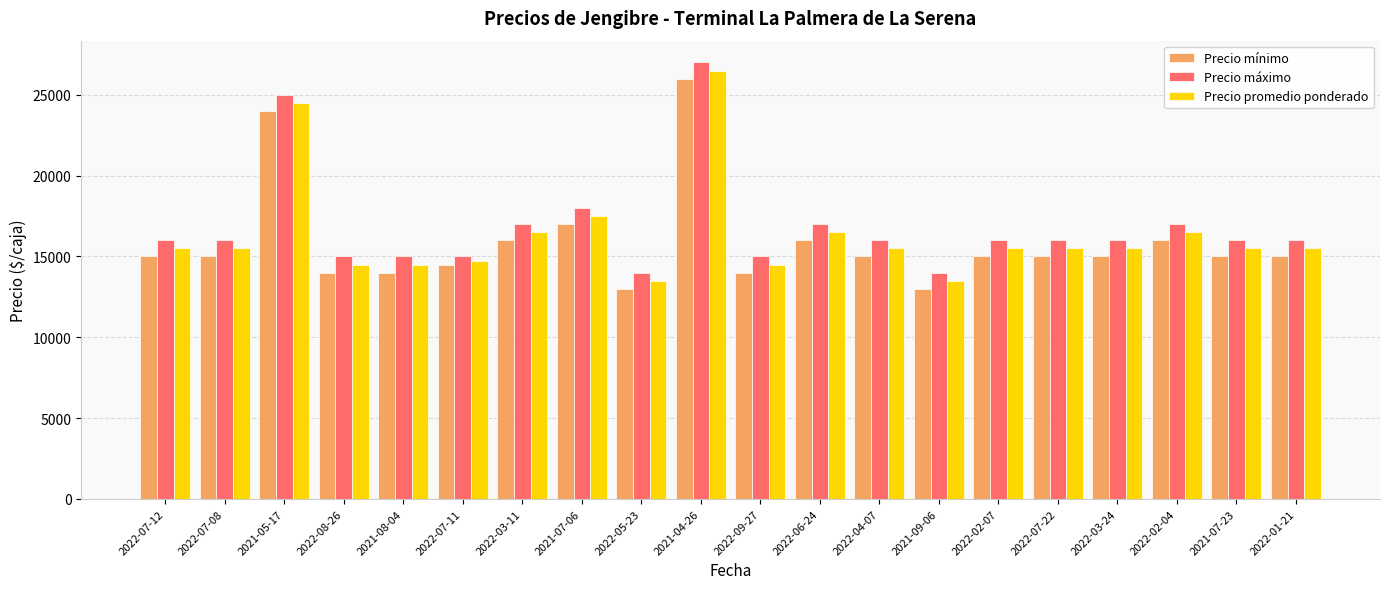

Reading left to right, list all the values displayed in this chart.

Precio mínimo: 2022-07-12=15000	2022-07-08=15000	2021-05-17=24000	2022-08-26=14000	2021-08-04=14000	2022-07-11=14500	2022-03-11=16000	2021-07-06=17000	2022-05-23=13000	2021-04-26=26000	2022-09-27=14000	2022-06-24=16000	2022-04-07=15000	2021-09-06=13000	2022-02-07=15000	2022-07-22=15000	2022-03-24=15000	2022-02-04=16000	2021-07-23=15000	2022-01-21=15000
Precio máximo: 2022-07-12=16000	2022-07-08=16000	2021-05-17=25000	2022-08-26=15000	2021-08-04=15000	2022-07-11=15000	2022-03-11=17000	2021-07-06=18000	2022-05-23=14000	2021-04-26=27000	2022-09-27=15000	2022-06-24=17000	2022-04-07=16000	2021-09-06=14000	2022-02-07=16000	2022-07-22=16000	2022-03-24=16000	2022-02-04=17000	2021-07-23=16000	2022-01-21=16000
Precio promedio ponderado: 2022-07-12=15500	2022-07-08=15500	2021-05-17=24500	2022-08-26=14500	2021-08-04=14500	2022-07-11=14750	2022-03-11=16500	2021-07-06=17500	2022-05-23=13500	2021-04-26=26500	2022-09-27=14500	2022-06-24=16500	2022-04-07=15500	2021-09-06=13500	2022-02-07=15500	2022-07-22=15500	2022-03-24=15500	2022-02-04=16500	2021-07-23=15500	2022-01-21=15500